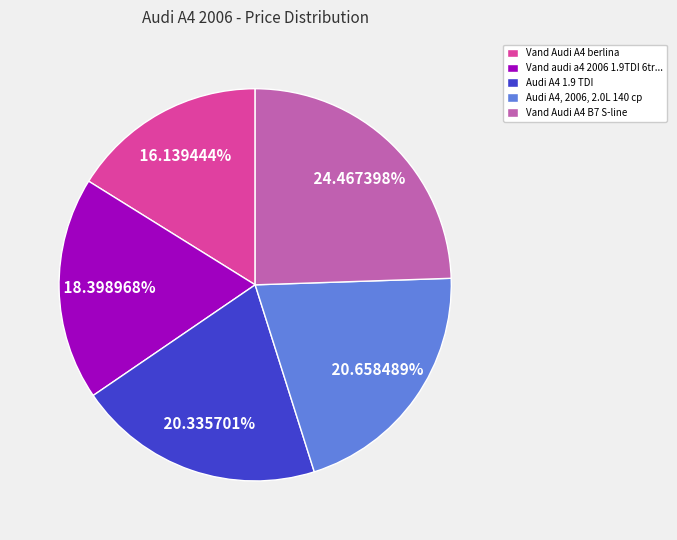

Does any single category account for the majority?

No